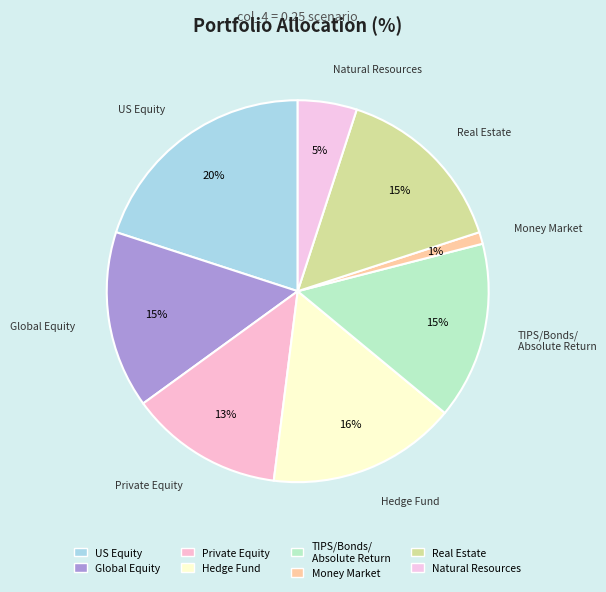

Is there any slice that represents more than half of the pie?

No